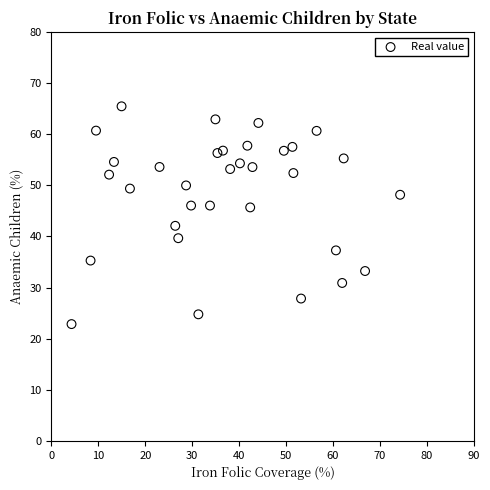

What is the range of Y values (max minus min)?

42.6